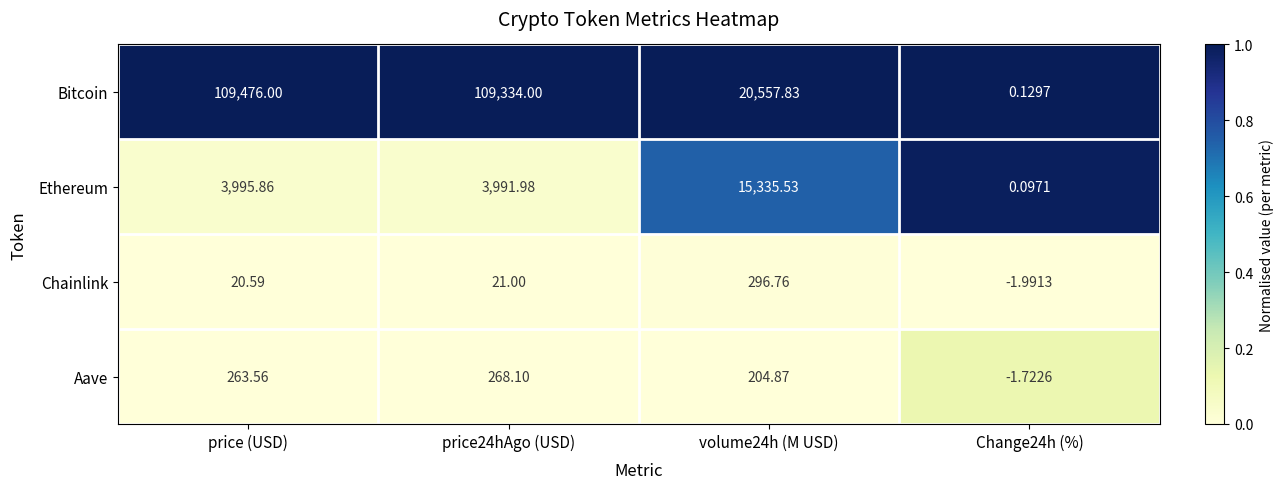

At which category is the sum across all series the highest?

price (USD)